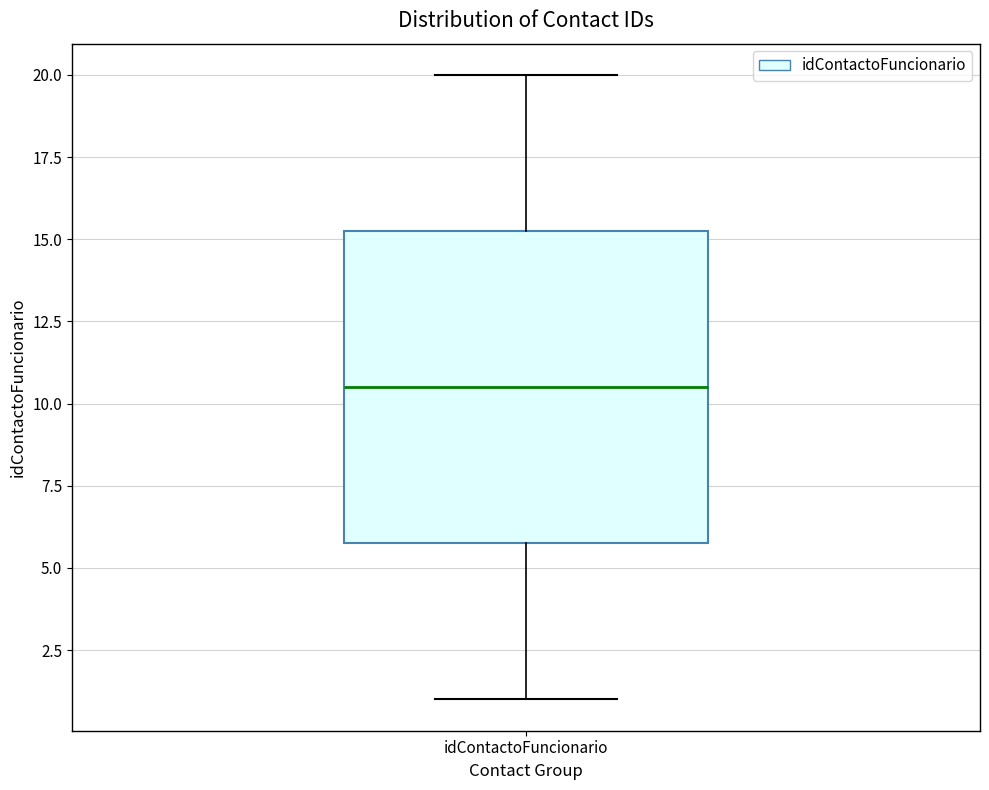

Transcribe this box plot: give where the median line is, the range the box spans, and where the two whiskers end, as read against the y-axis. The values are not printed on the chart, so give them approximately, as read against the axis.

median 10.5, box 6.0 to 15.5, whiskers 1.0 to 20.0